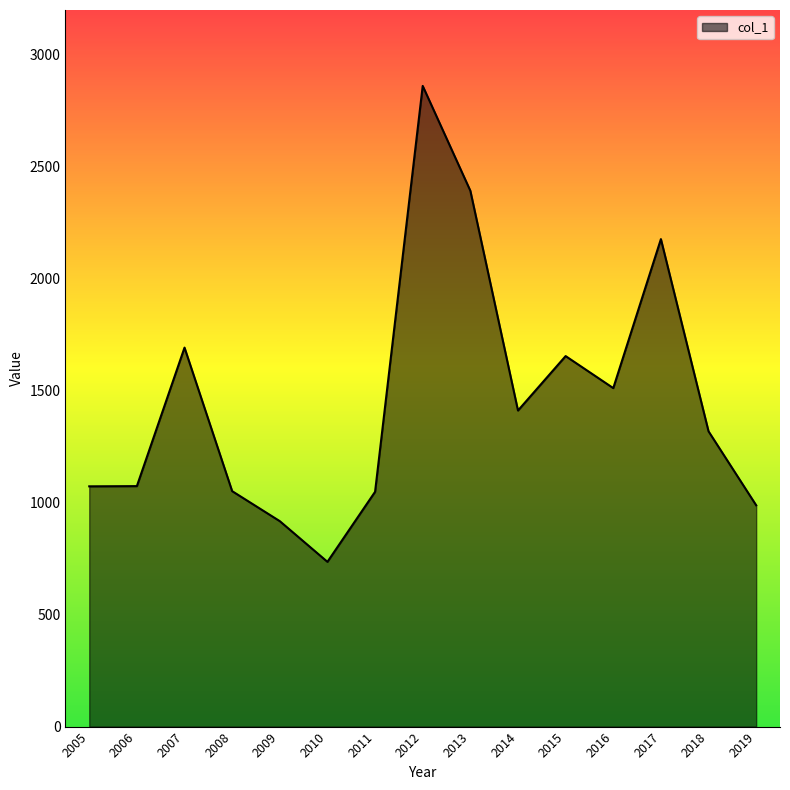

What is the smallest value displayed?

735.8